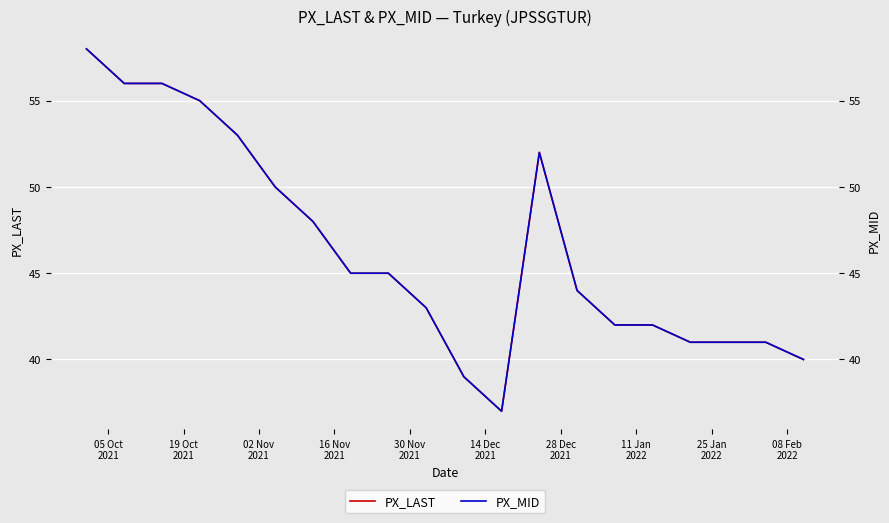

How many interior local peaks does the PX_MID series have?

1